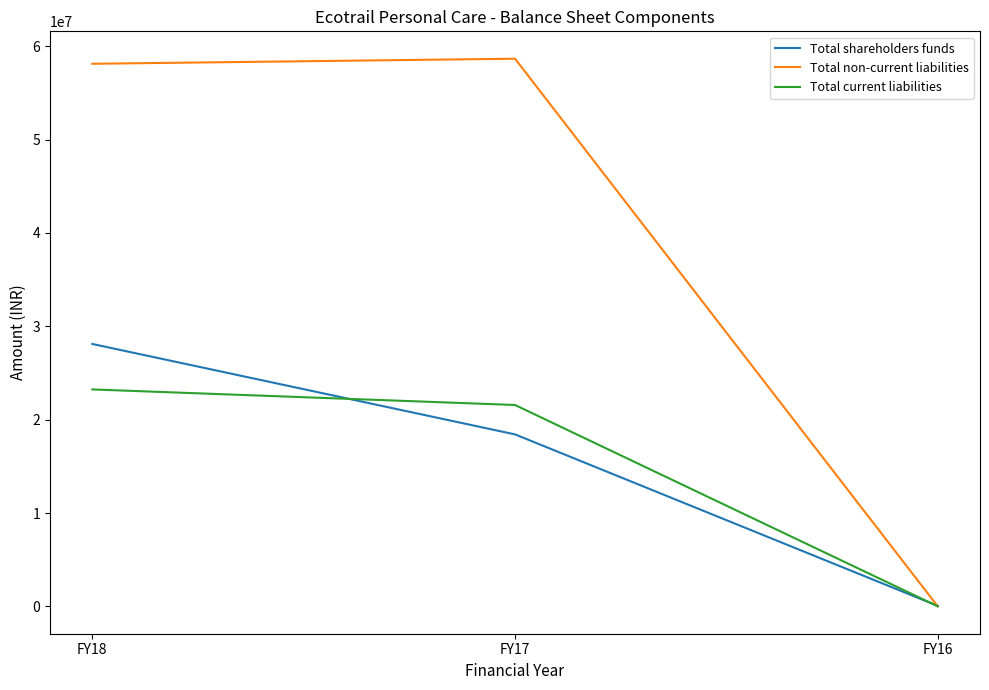

Is it true that Total non-current liabilities equals 15327601 at FY18?

False